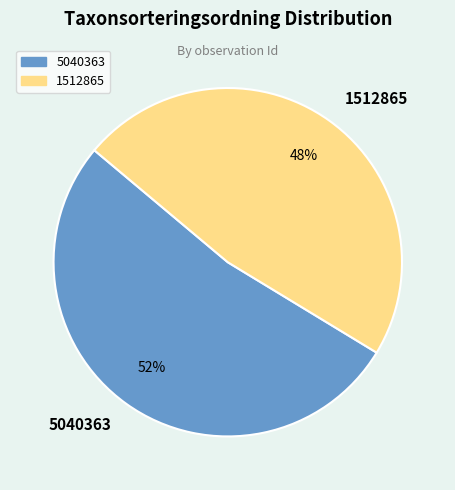

To the nearest percent, what is the average slice percentage?

50%